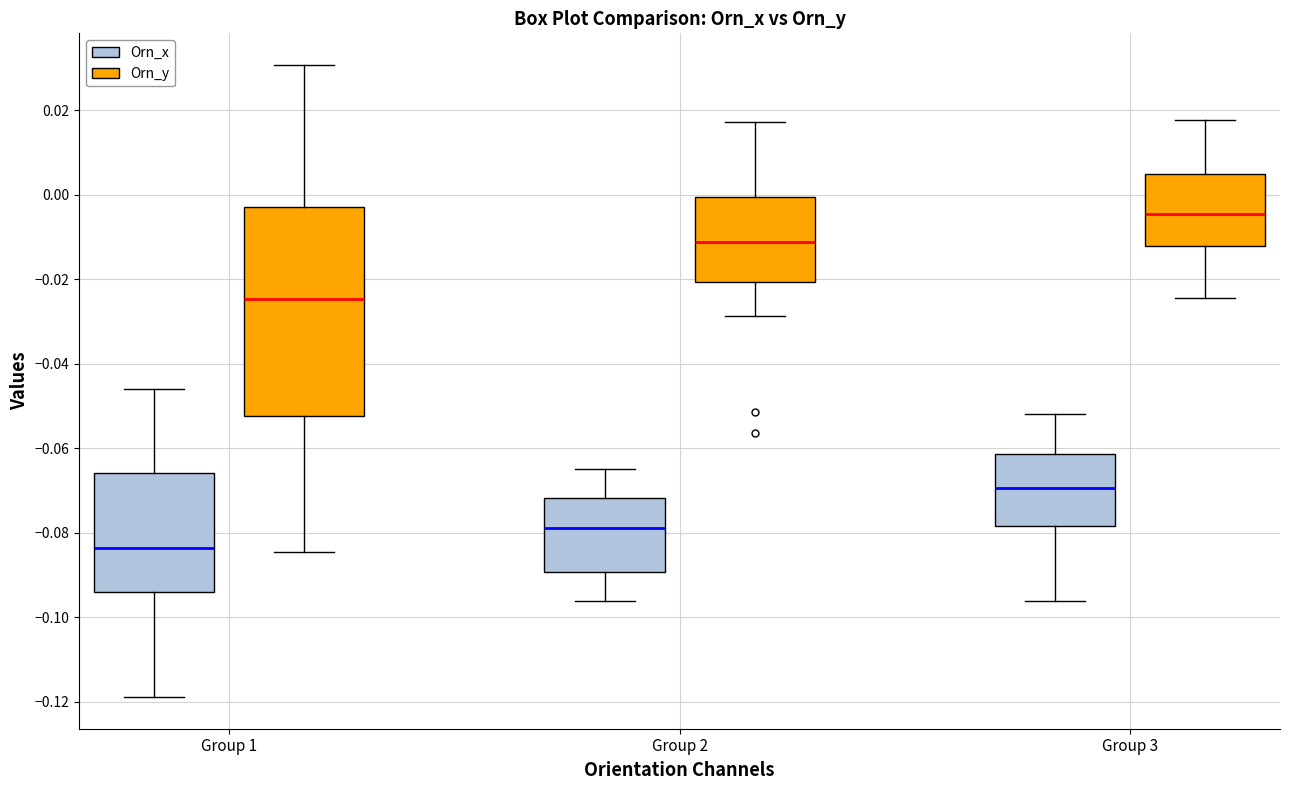

Which box is the tallest, from its lower edge to its upper edge?

Group 1 (Orn_y)